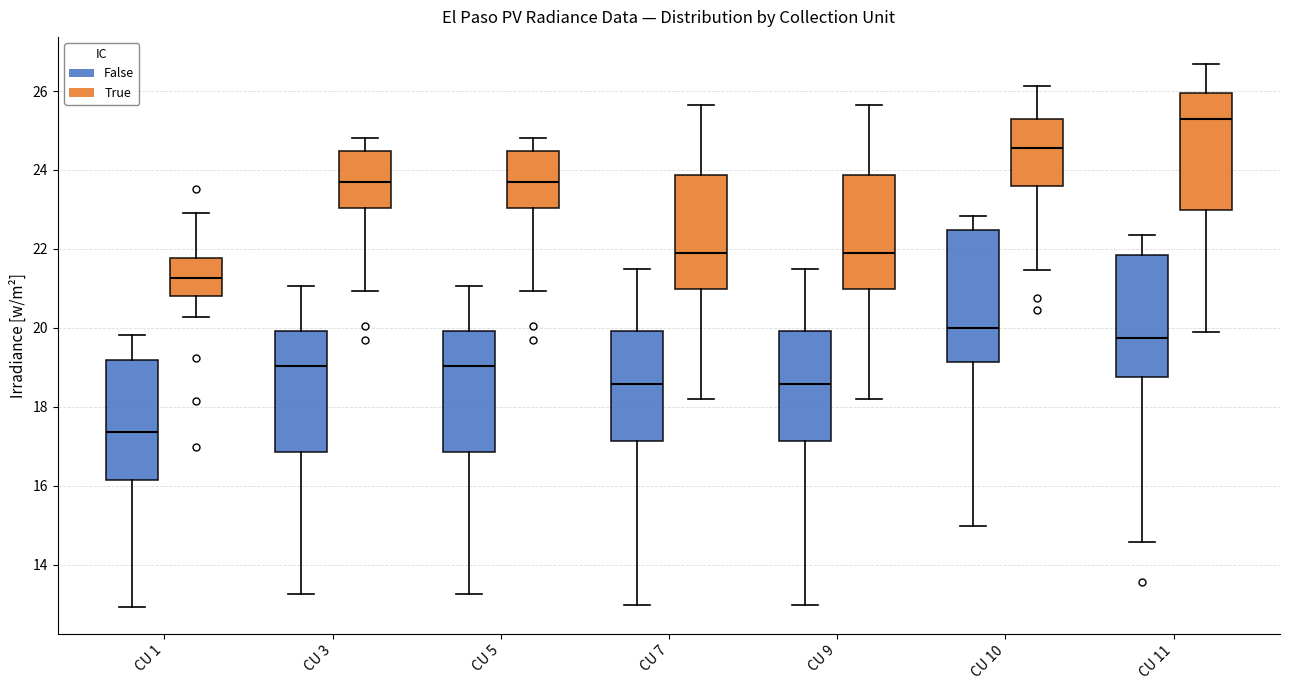

Which box has the highest median line?

CU 11 (True)